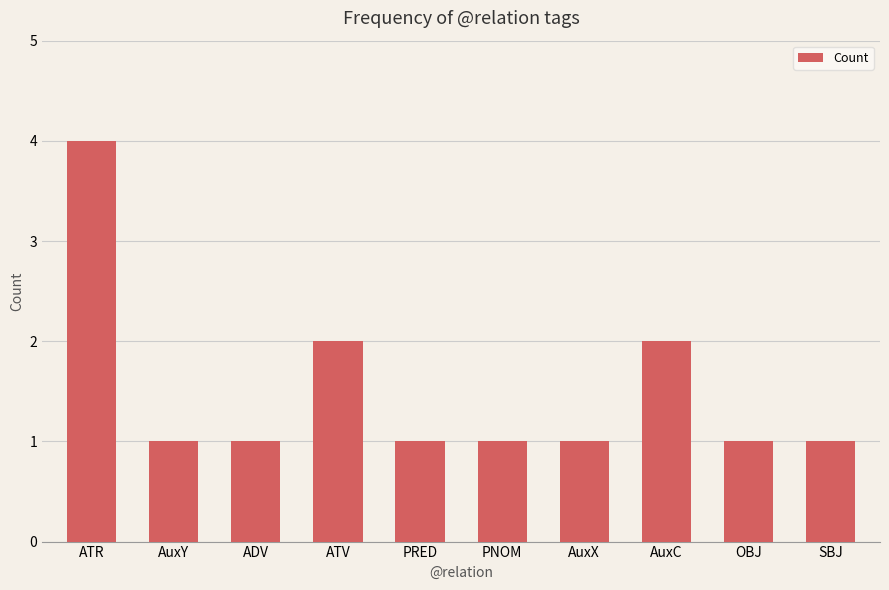

What is the sum of all values?

15